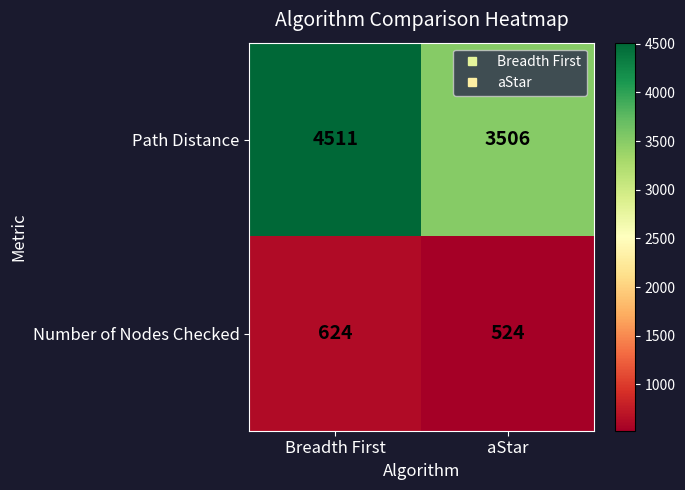

At how many categories does at least one series exceed 3693?

1